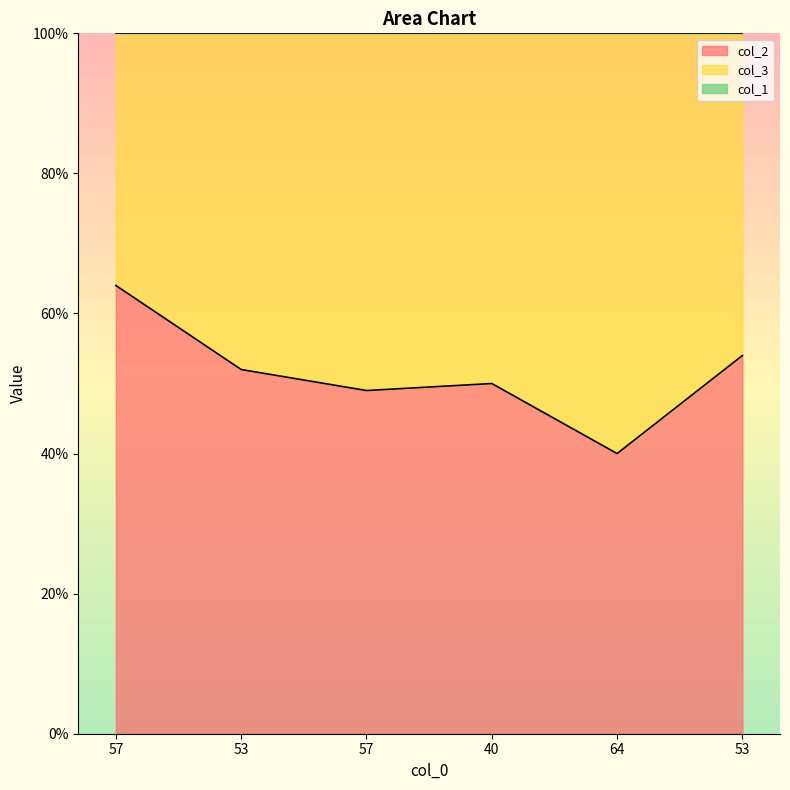

How many series are shown in this chart?

2